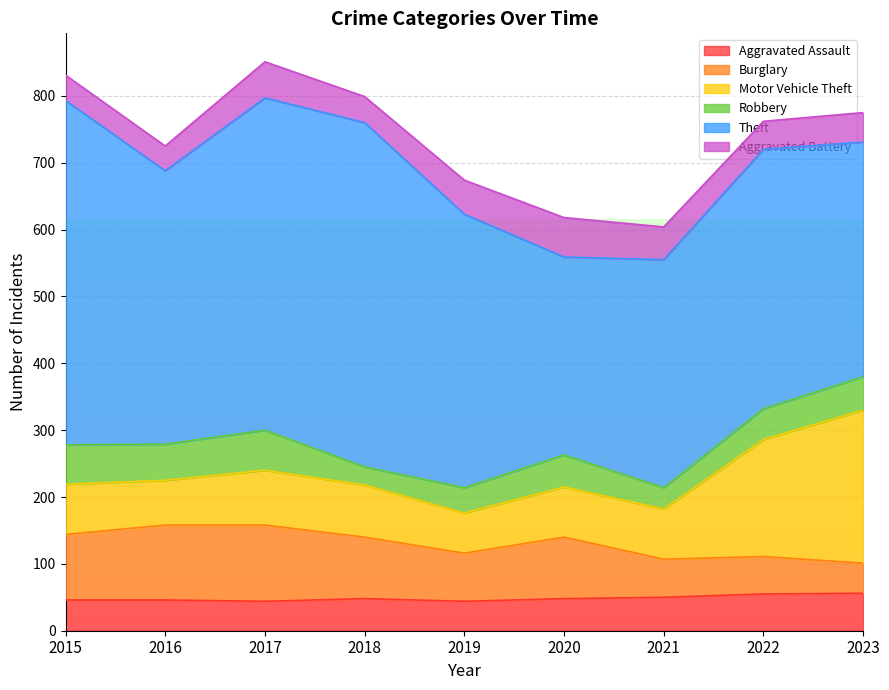

List the labels in order of Motor Vehicle Theft value, largest first.

2023, 2022, 2017, 2018, 2015, 2020, 2021, 2016, 2019